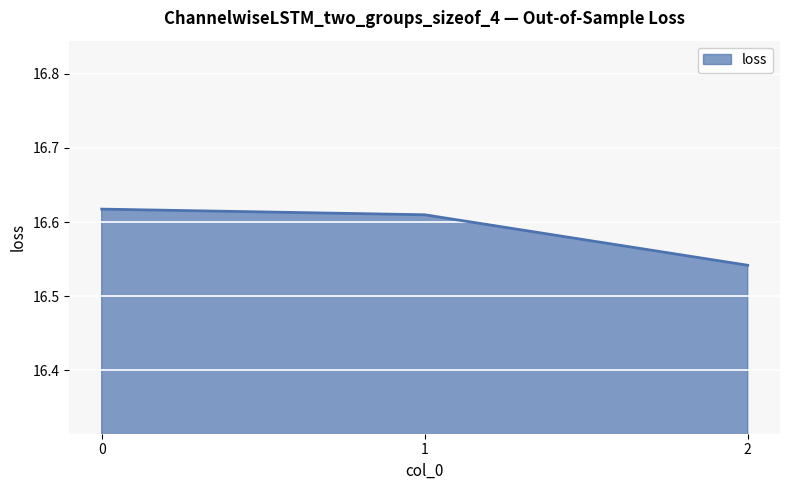

What is the difference between the values at 2 and 1?

0.1